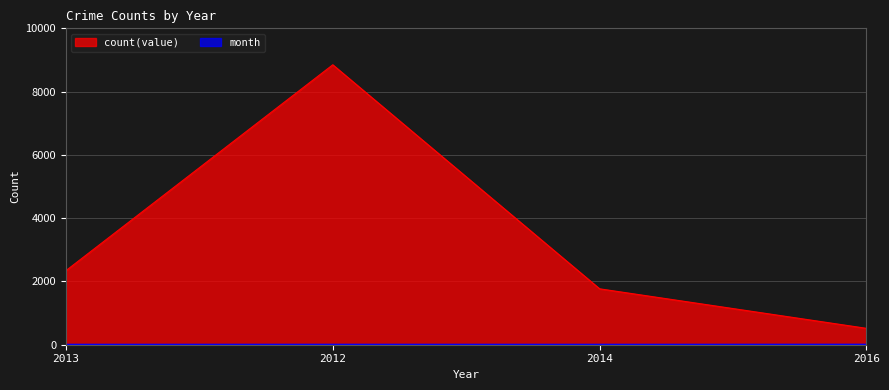

Count the number of categories in the chart.

4